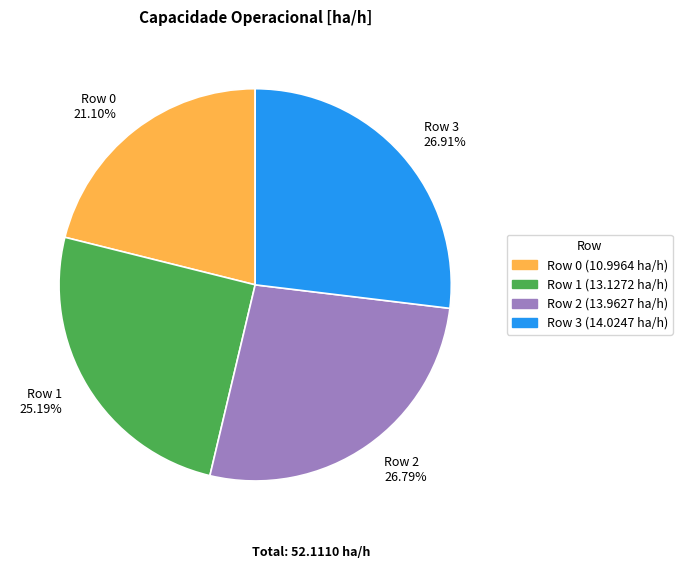

Which has a higher value, Row 3 or Row 1?

Row 3